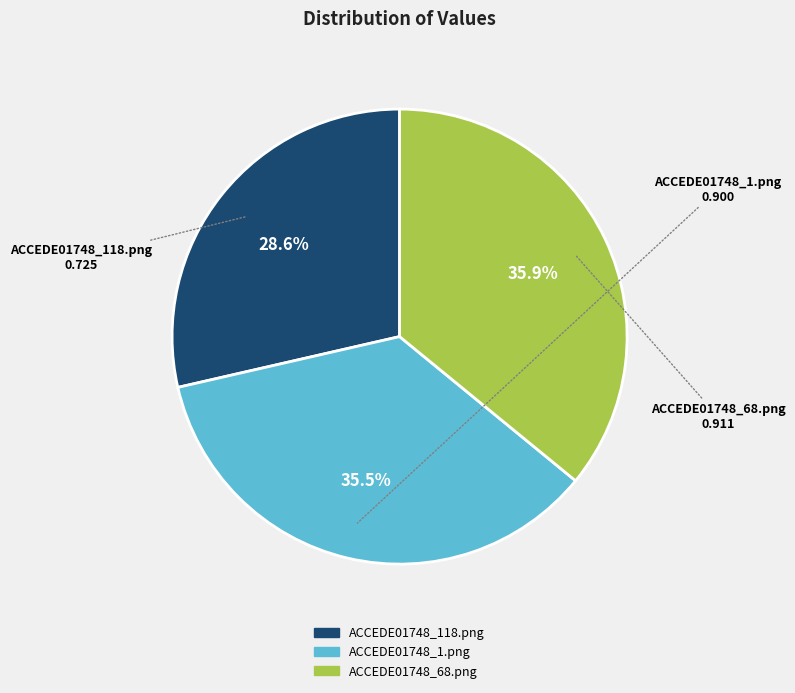

To the nearest percent, what percentage of the pie is ACCEDE01748_118.png?

29%